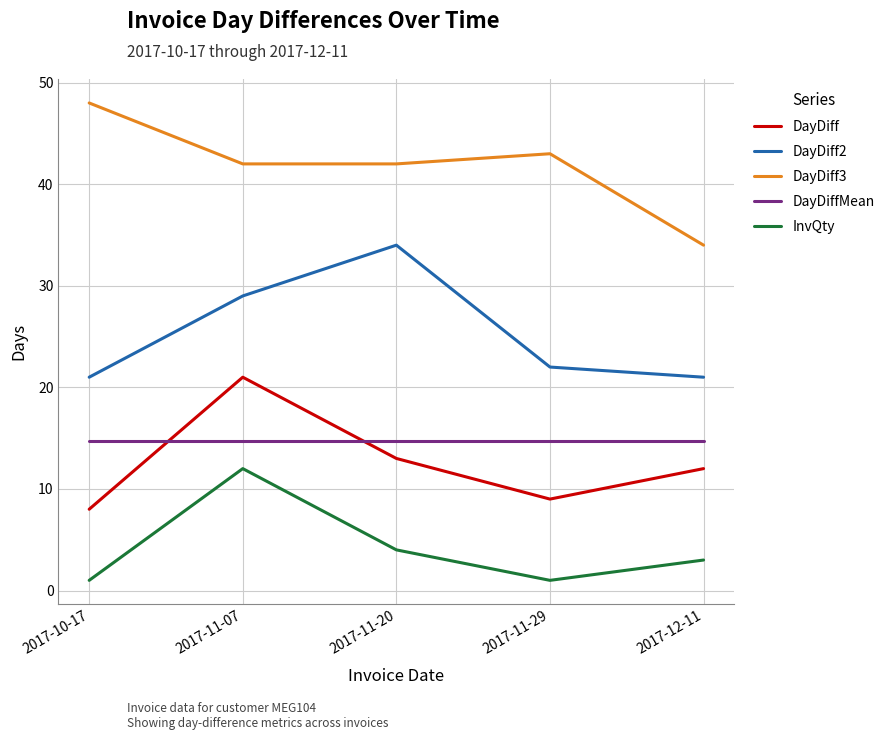

Count the number of categories in the chart.

5